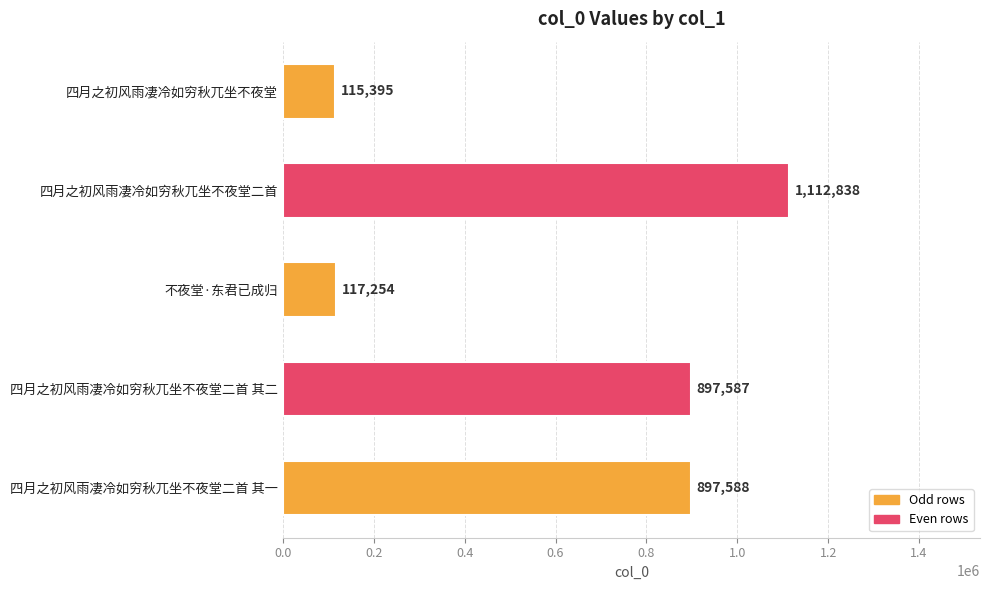

Rank the categories by value from lowest to highest.

四月之初风雨凄冷如穷秋兀坐不夜堂, 不夜堂·东君已成归, 四月之初风雨凄冷如穷秋兀坐不夜堂二首 其二, 四月之初风雨凄冷如穷秋兀坐不夜堂二首 其一, 四月之初风雨凄冷如穷秋兀坐不夜堂二首